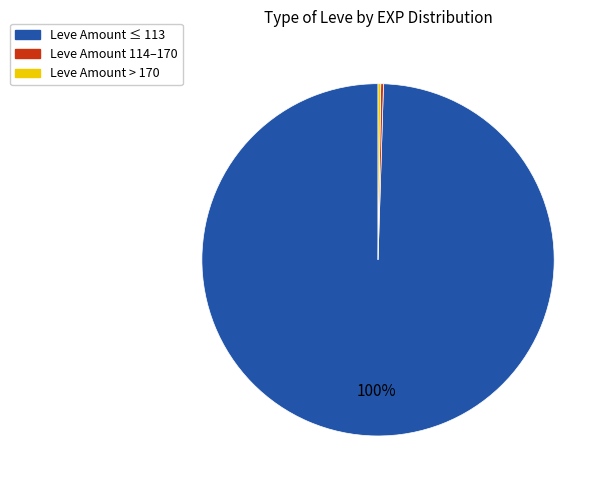

To the nearest percent, what is the average slice percentage?

33%